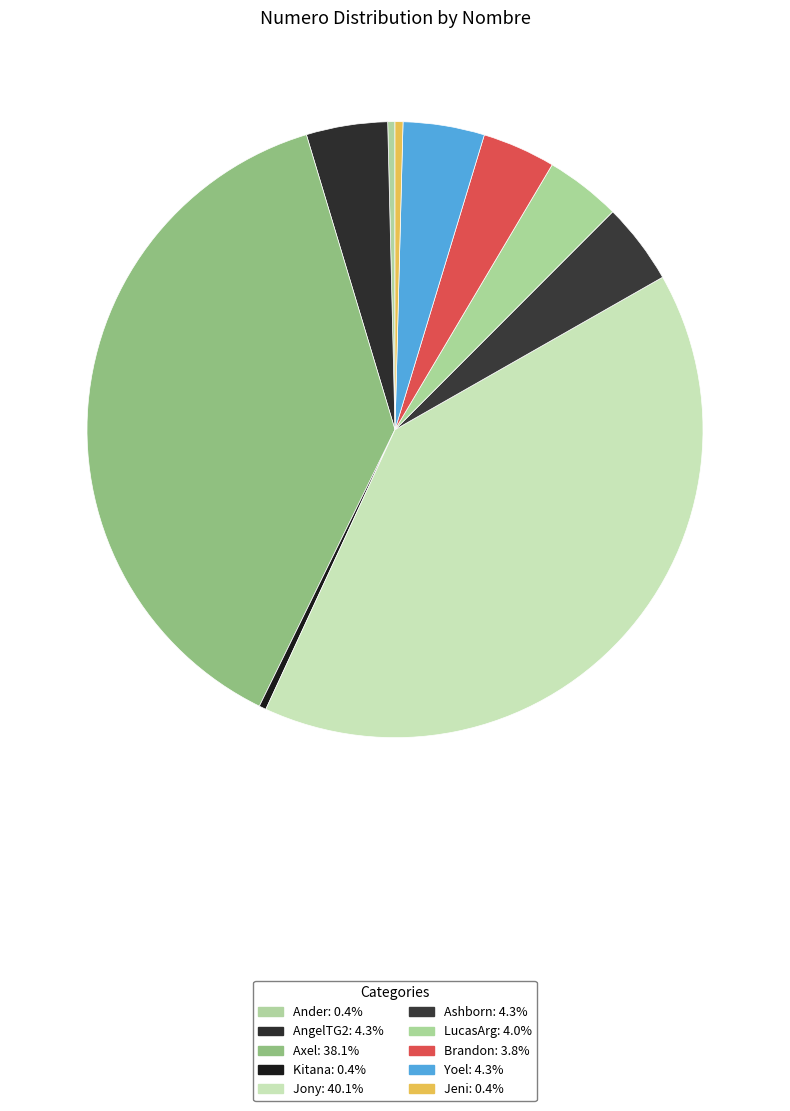

How many slices are in this pie chart?

10